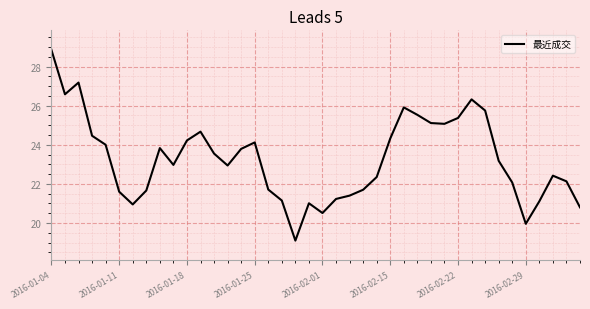

Does the chart display data point markers on the line(s)?

No